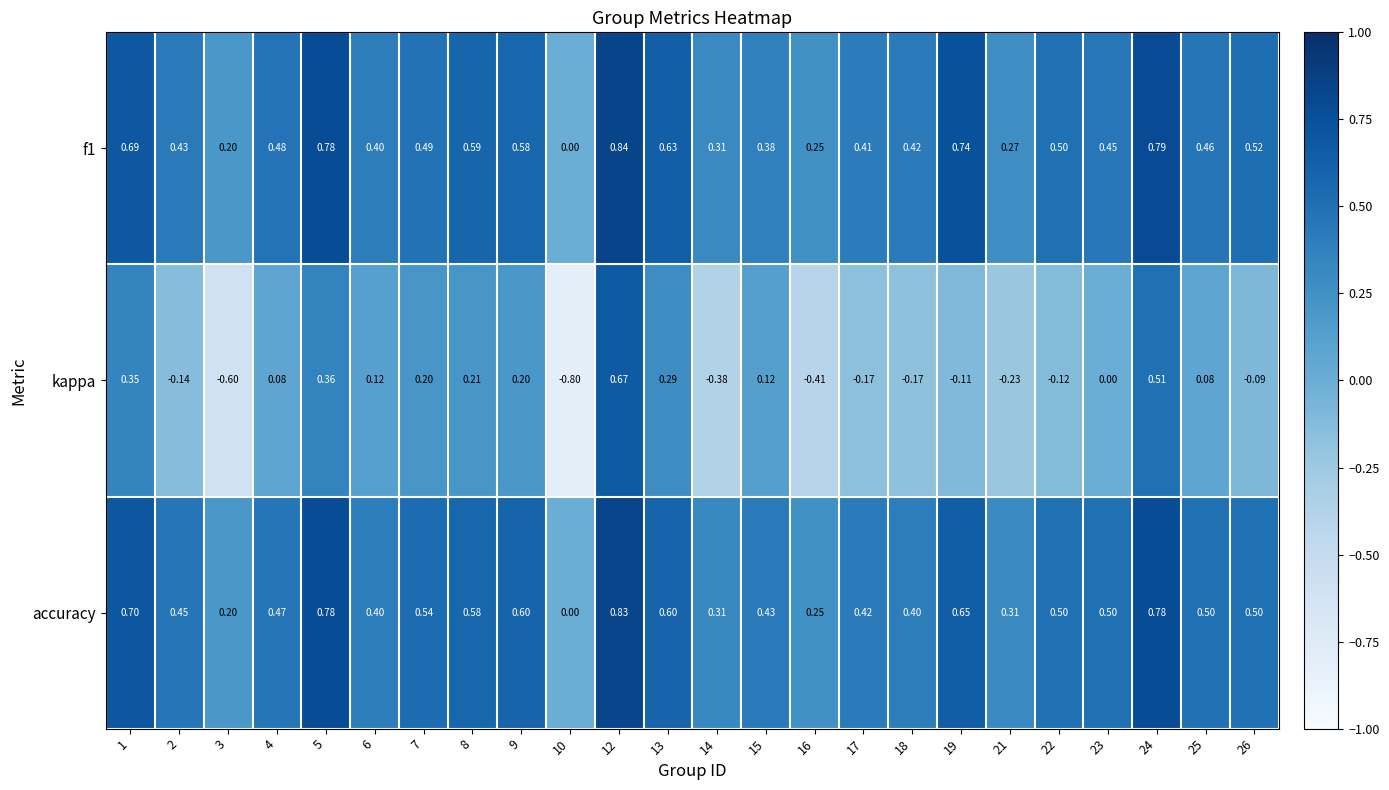

Which series has the largest total across all categories?

accuracy